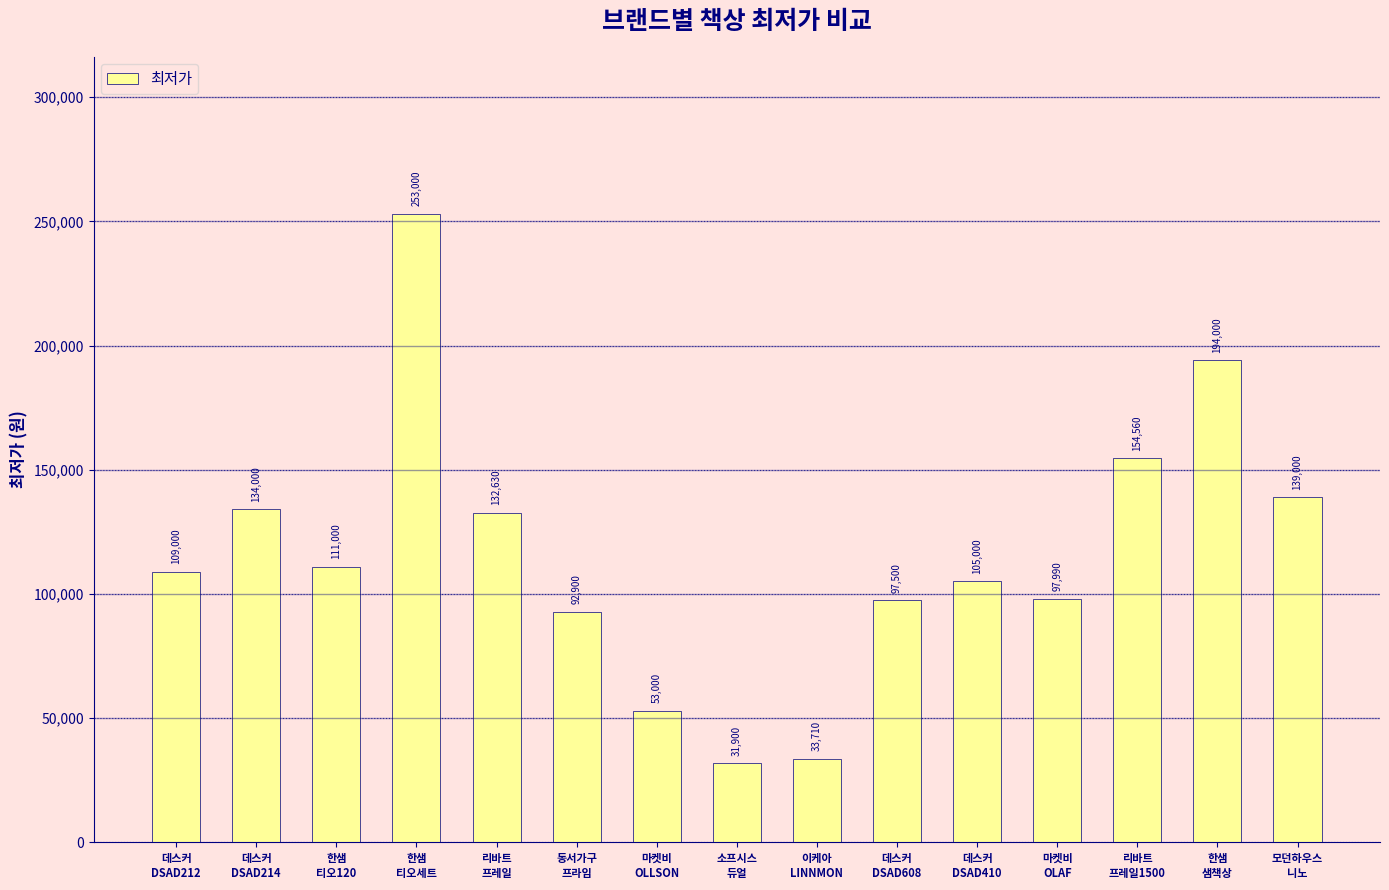

What is the difference between the values at 데스커
DSAD212 and 한샘
티오세트?

144000